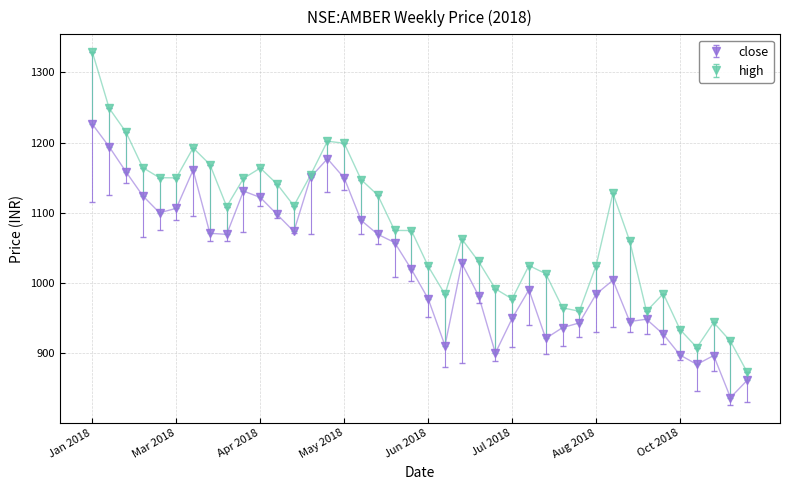

In close, how many points are lower than both neighbors (excluding endpoints)?

9